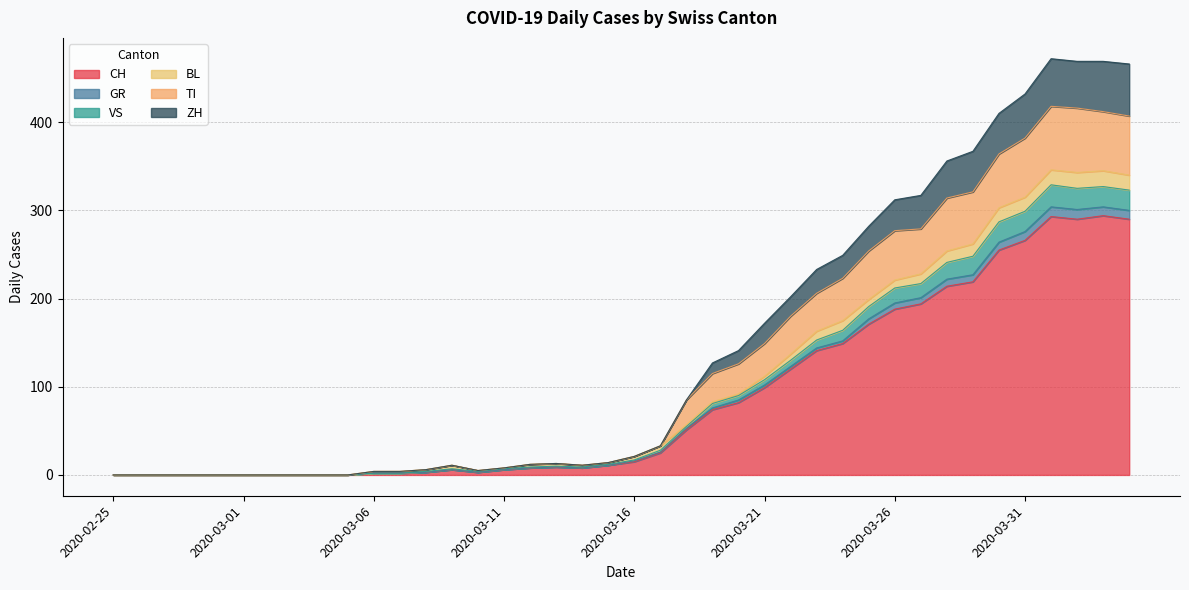

What is the maximum value for CH?

294